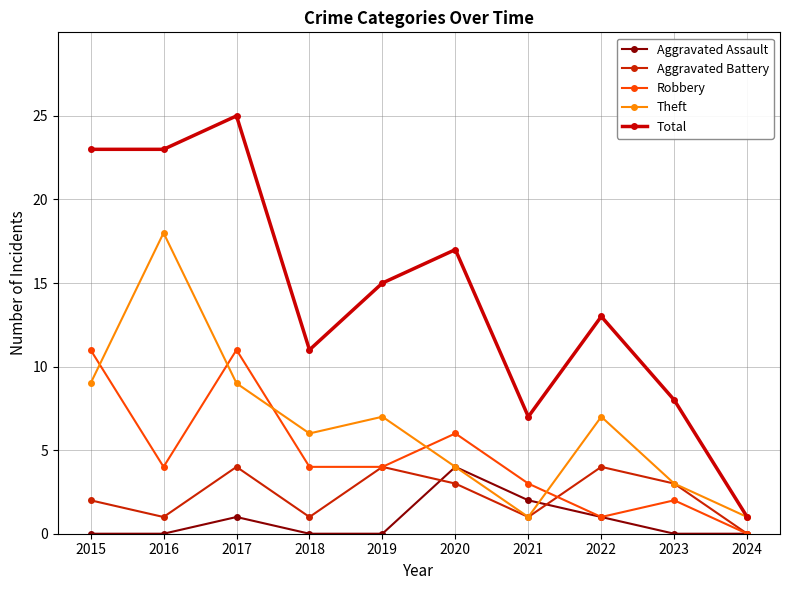

What is the value of the Total point at the 6th from the left?

17